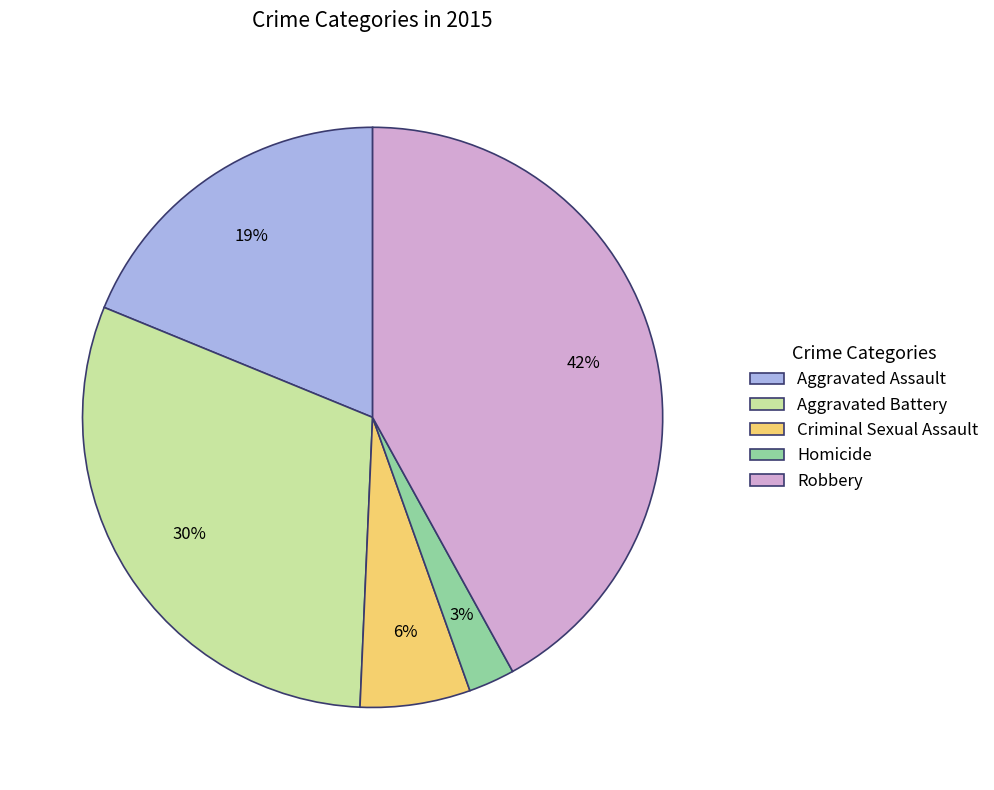

Which slice is the smallest?

Homicide